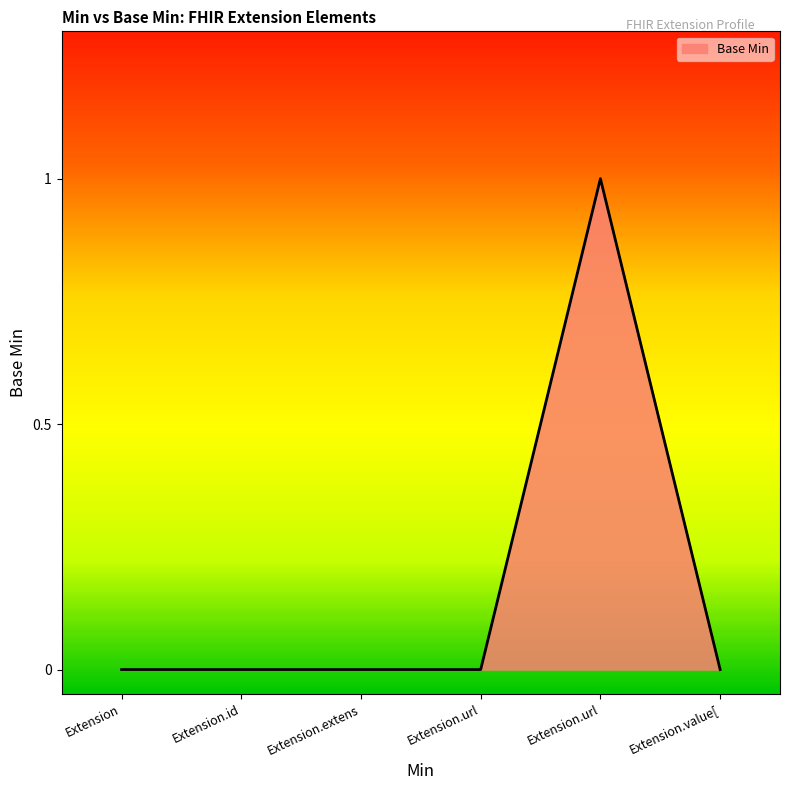

Which label corresponds to the largest value in the chart?

Extension.url